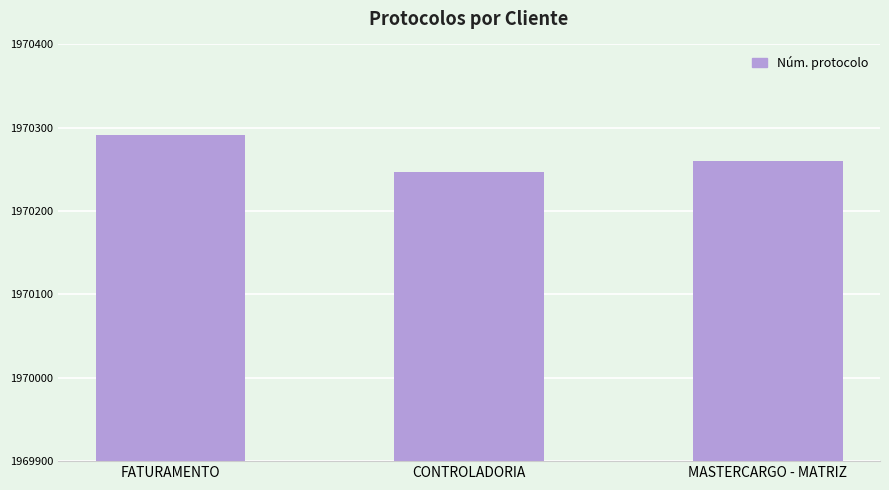

What is the change in value from FATURAMENTO to CONTROLADORIA?

-44